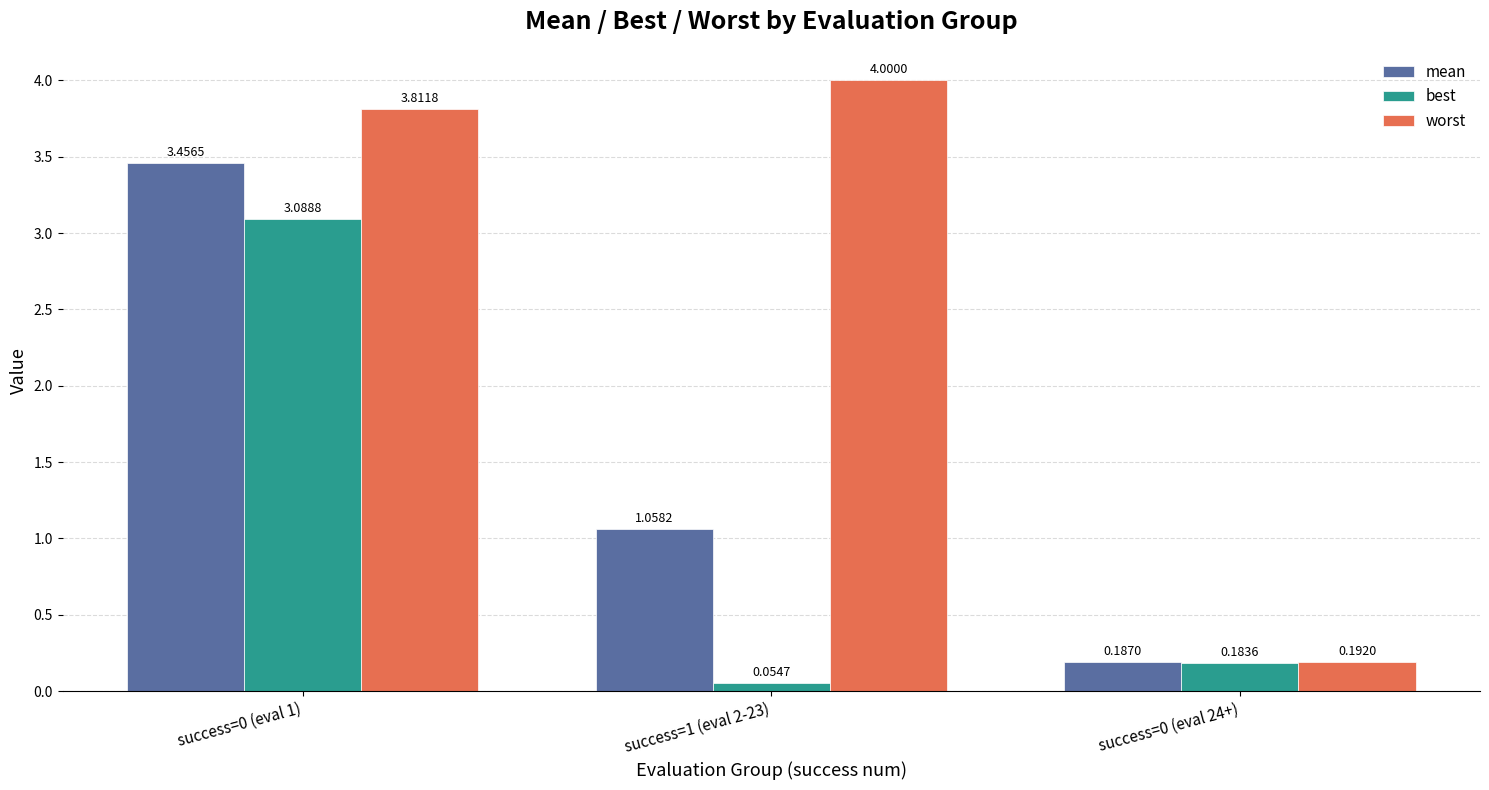

List the series in order of their peak value, highest first.

worst, mean, best